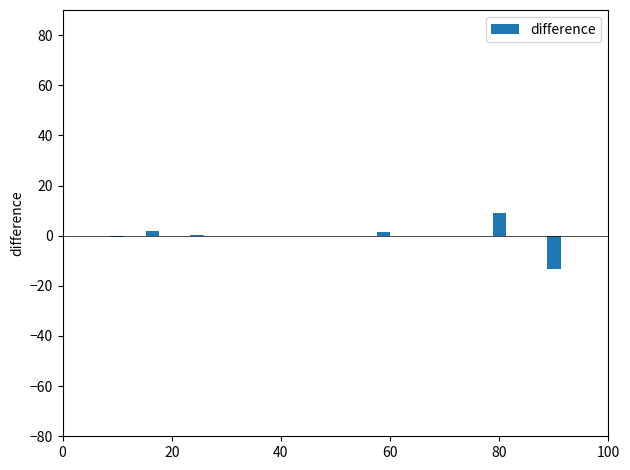

What is the sum of all values?

-1.0